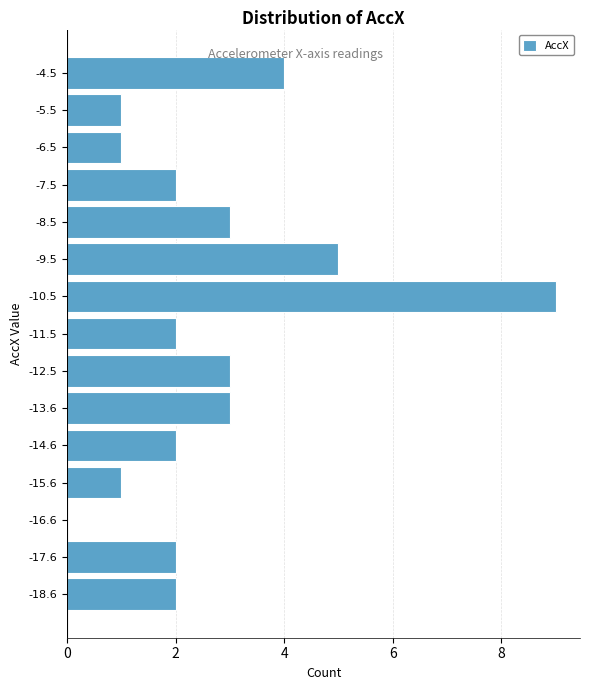

Reading bottom to top, list all the values displayed in this chart.

-18.6=2	-17.6=2	-16.6=0	-15.6=1	-14.6=2	-13.6=3	-12.5=3	-11.5=2	-10.5=9	-9.5=5	-8.5=3	-7.5=2	-6.5=1	-5.5=1	-4.5=4